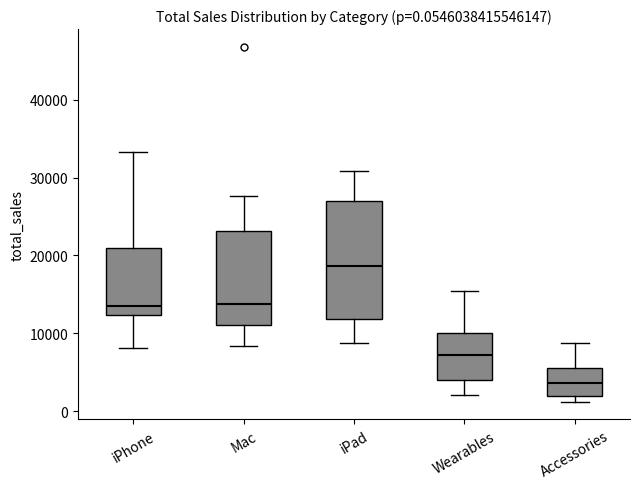

Which box has the lowest median line?

Accessories